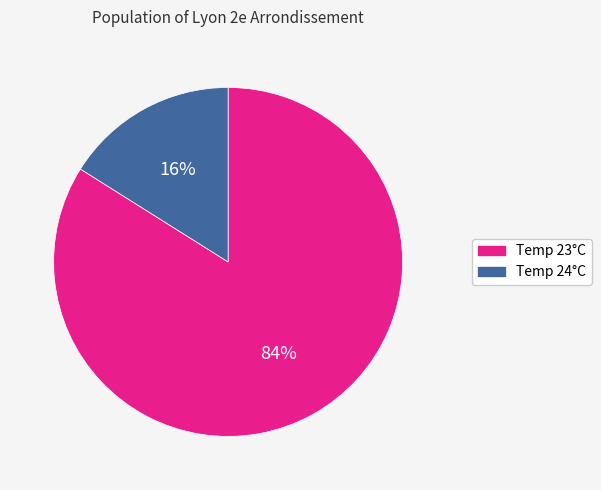

Do Temp 23°C and Temp 24°C together represent more than half of the pie?

Yes